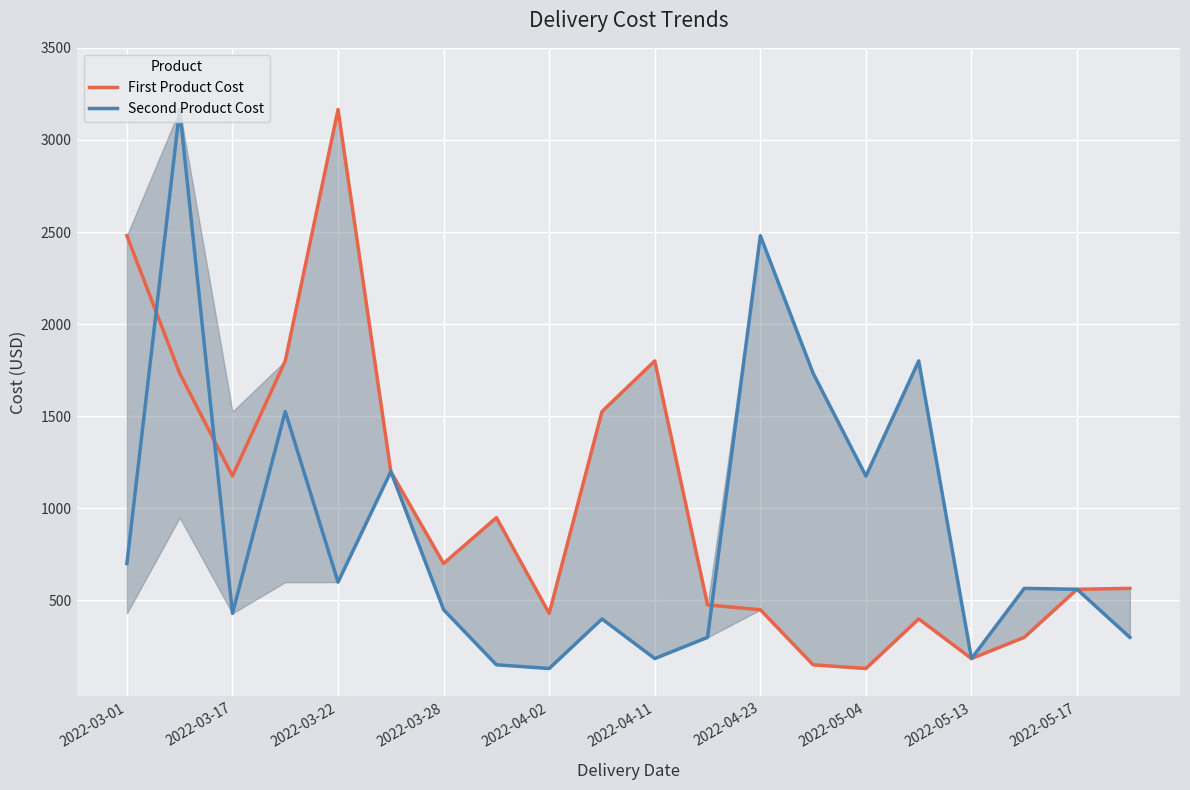

Rank the series by their average value, from highest to lowest.

First Product Cost, Second Product Cost